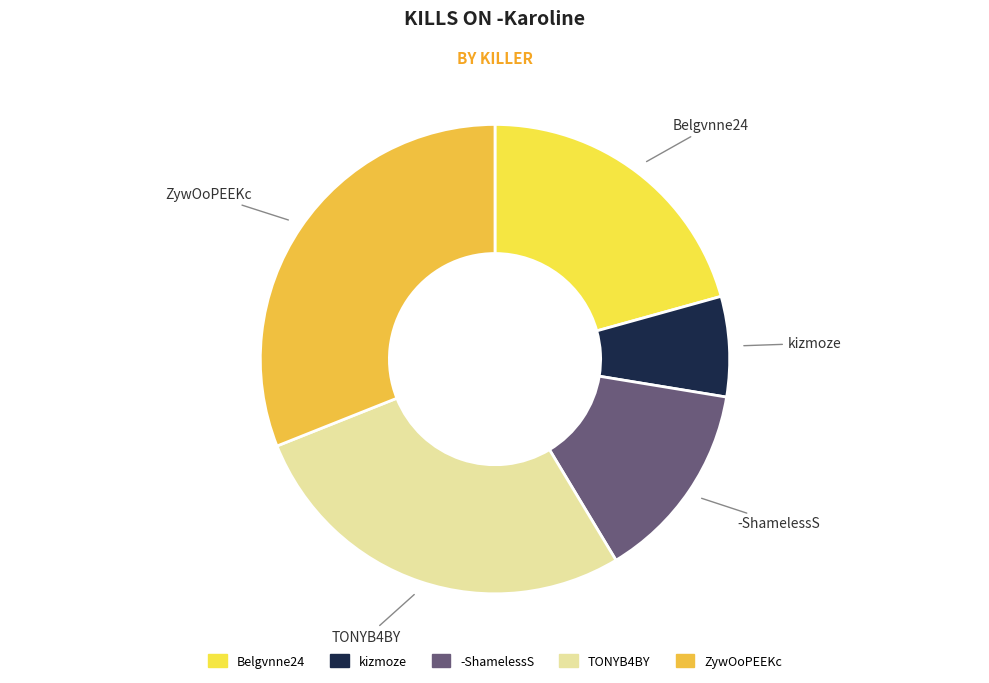

Rank the categories by value from lowest to highest.

kizmoze, -ShamelessS, Belgvnne24, TONYB4BY, ZywOoPEEKc